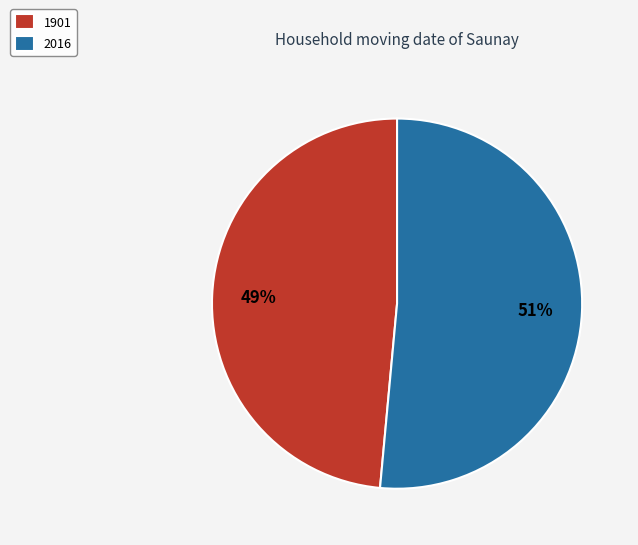

Do 1901 and 2016 together represent more than half of the pie?

Yes